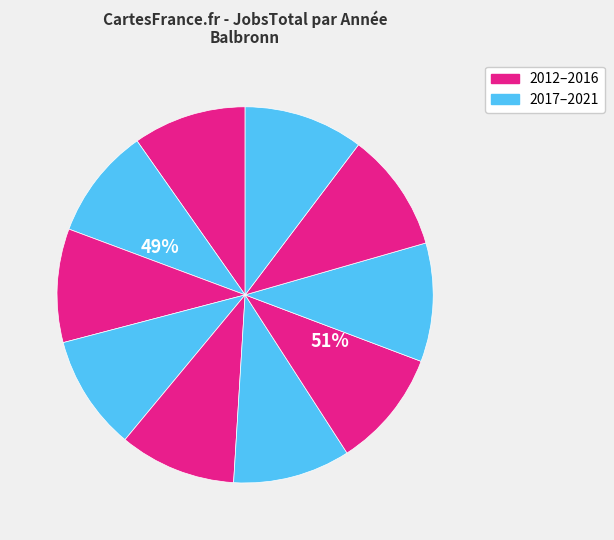

To the nearest percent, what portion does 2016 represent?

10%